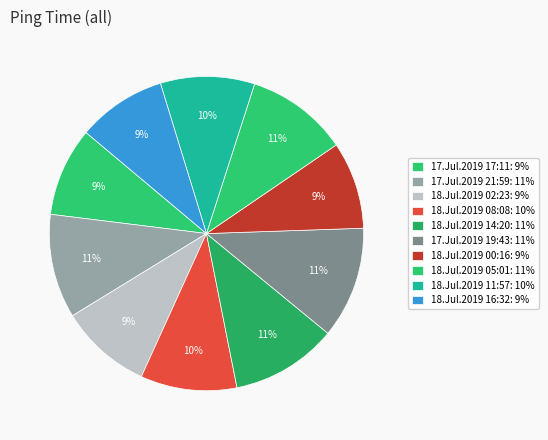

Is there a majority slice in this chart?

No